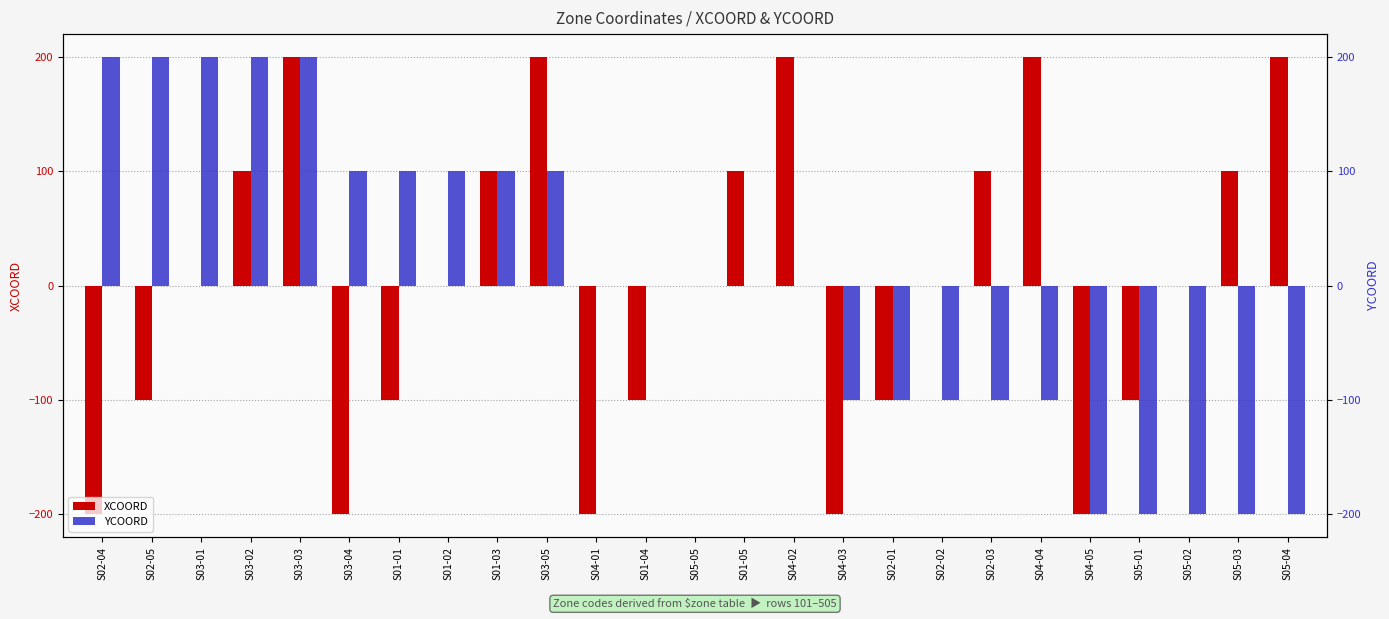

Where is YCOORD nearest to the value 0?

S04-01